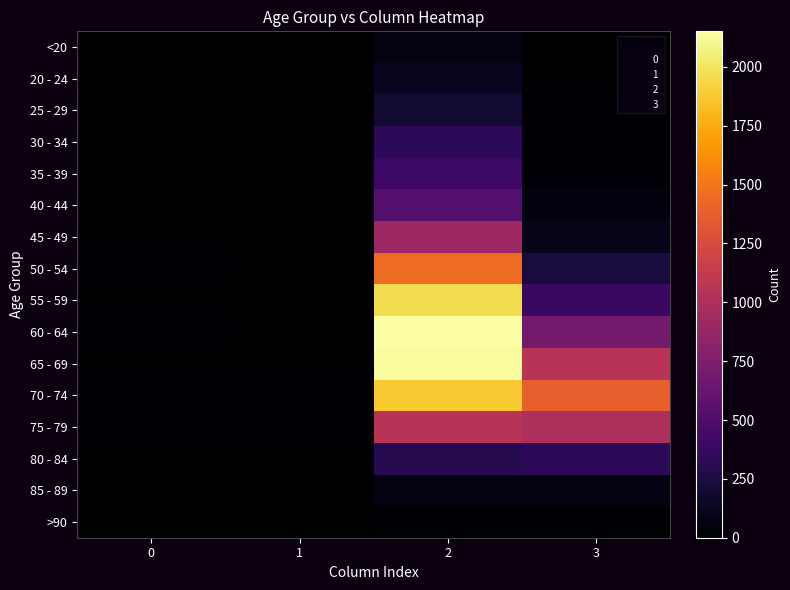

What is the greatest value displayed?

2151